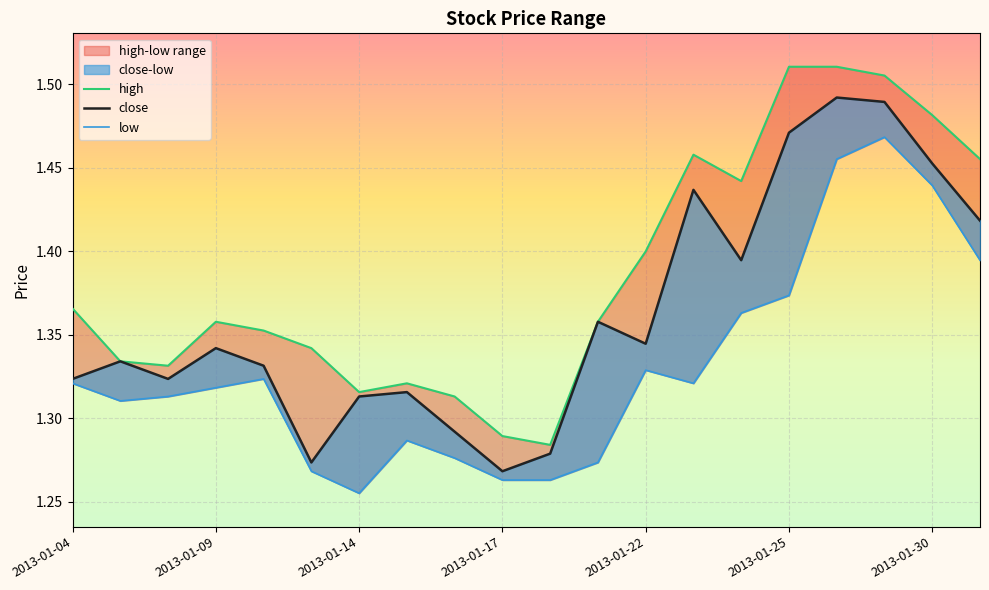

Which series has the largest range (max minus min)?

high